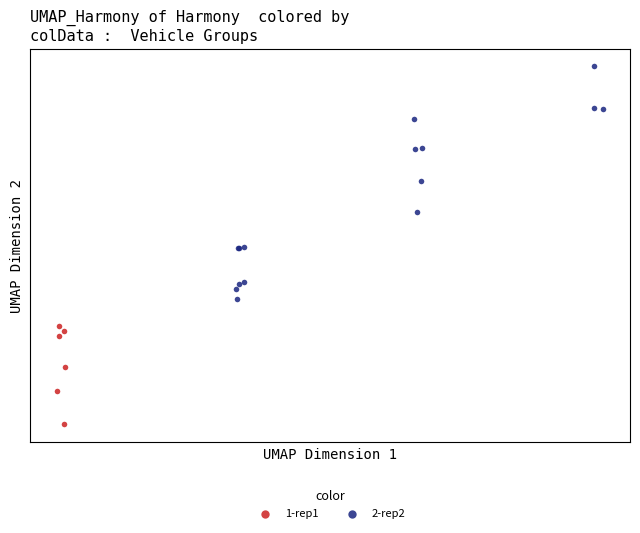

Which series contains the lowest Y value?

1-rep1